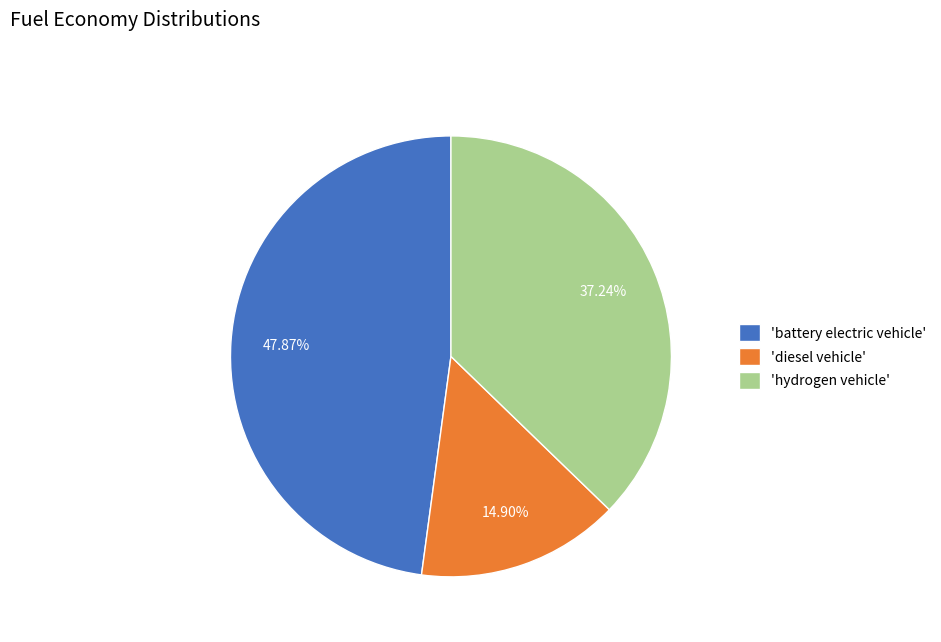

To the nearest percent, what is the difference between the largest and smallest slice percentages?

33%